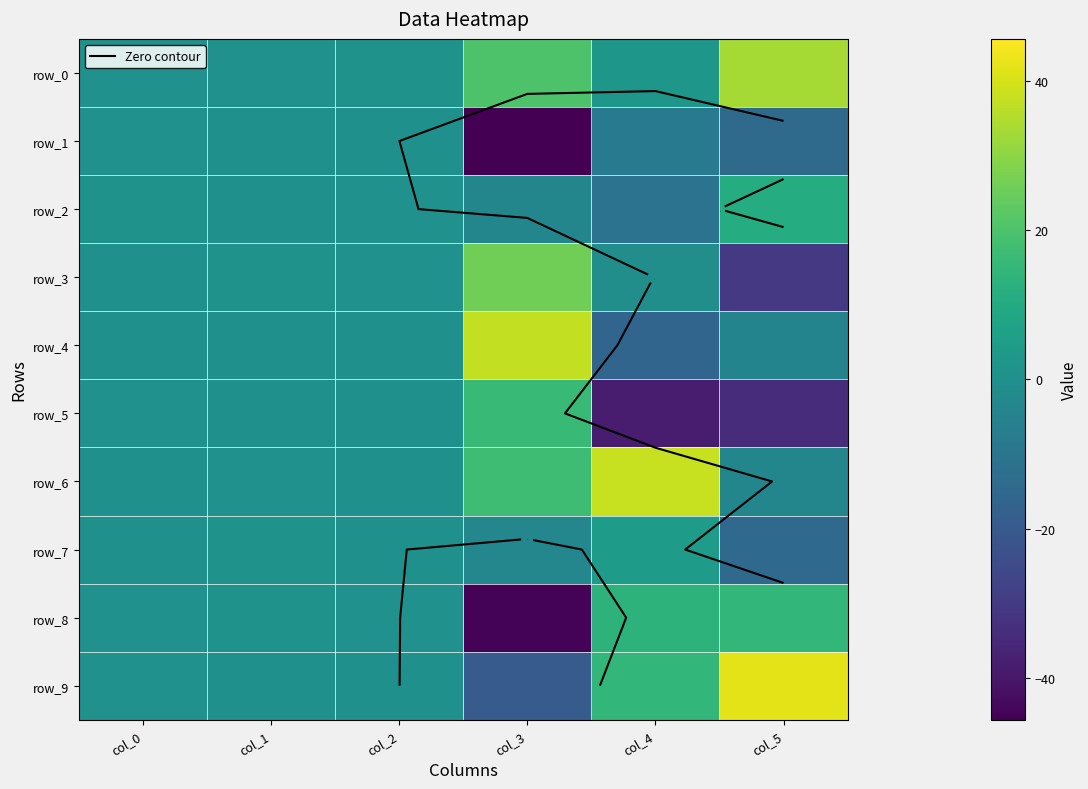

Which category has the lowest value across all series?

col_3